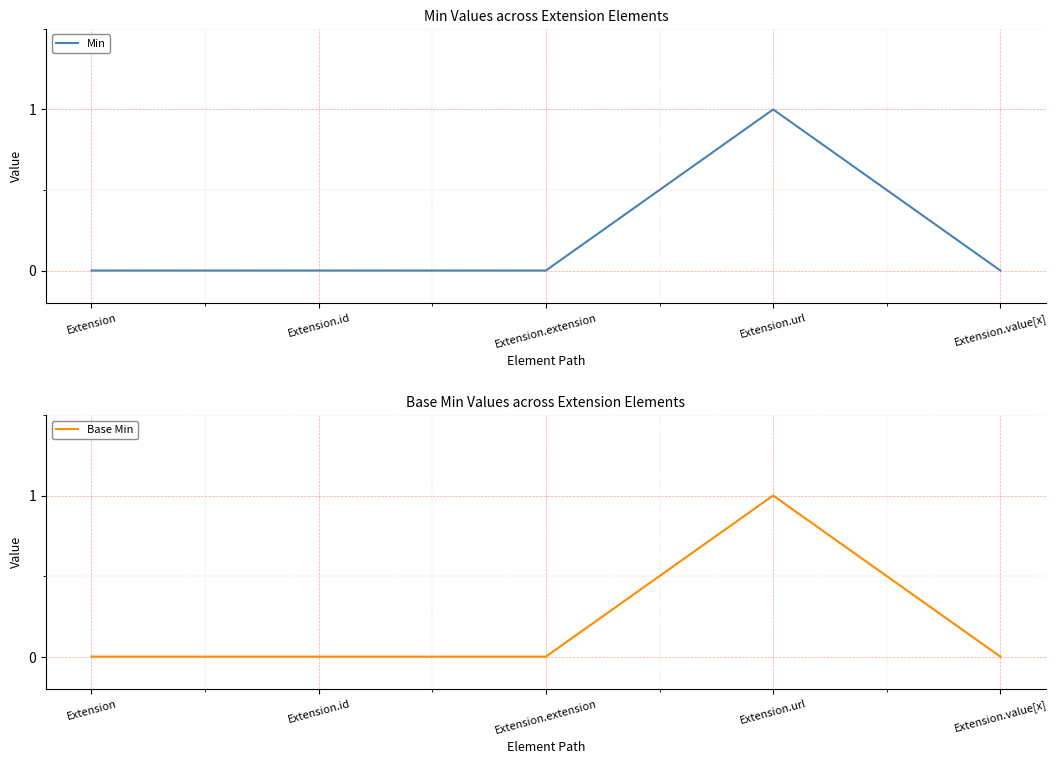

What is the sum of all Min values?

1